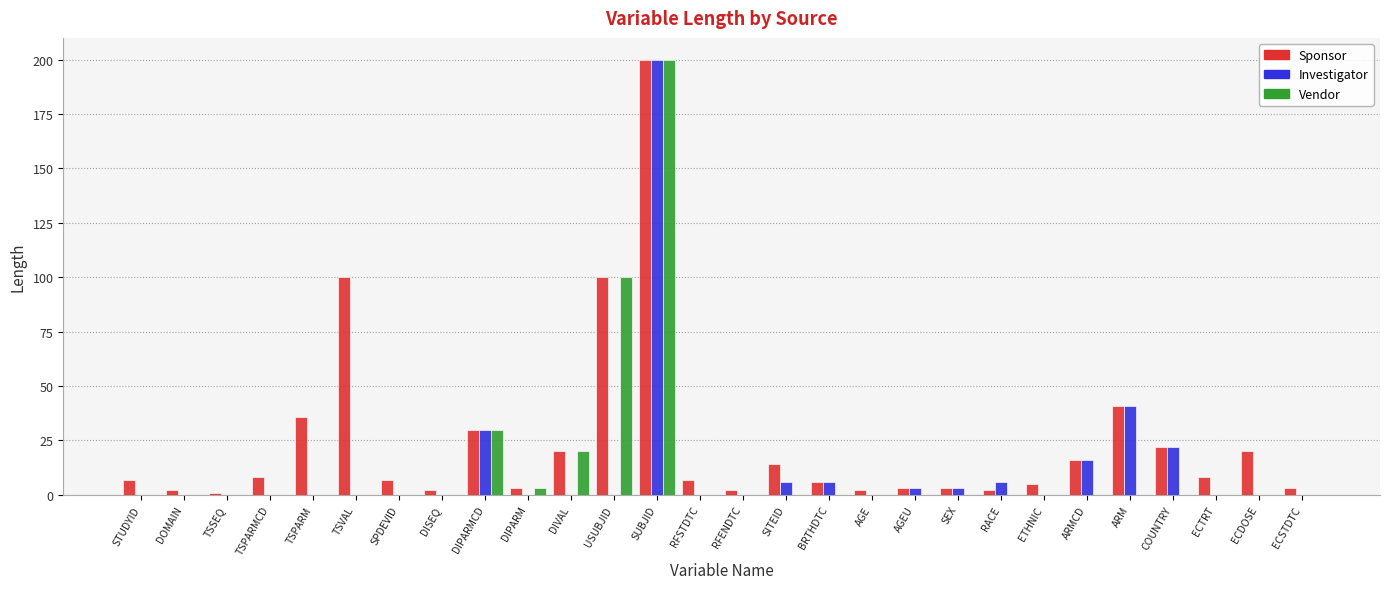

Count the number of categories in the chart.

28